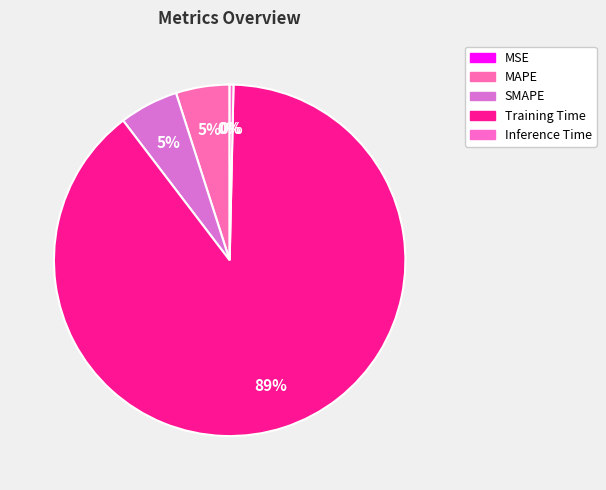

What is the change in value from MSE to SMAPE?

+0.2